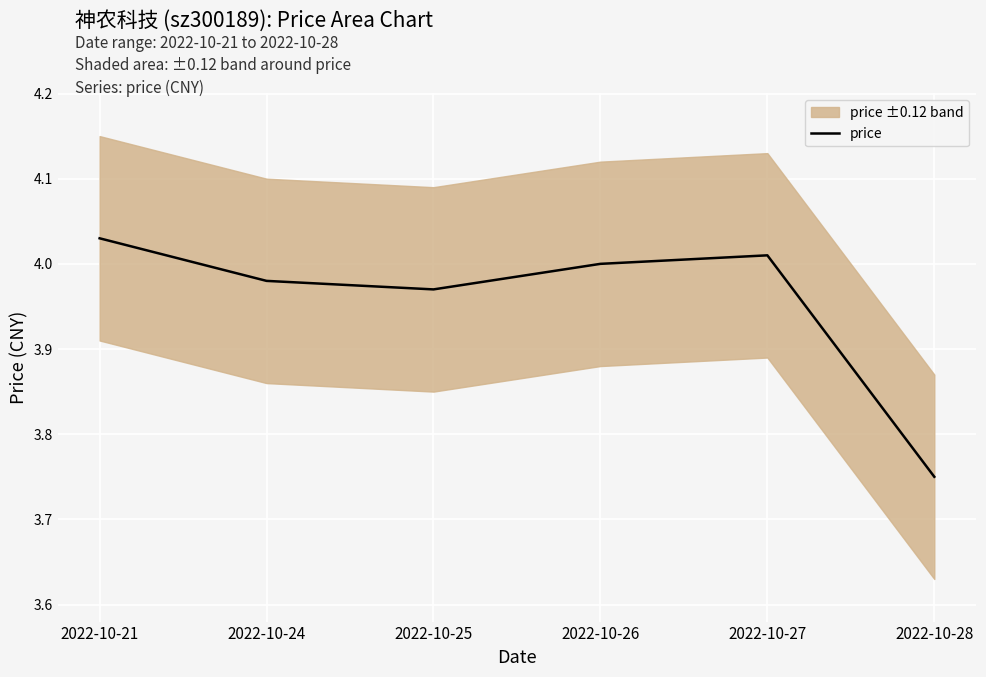

At which category does the chart reach its minimum across all series?

2022-10-28